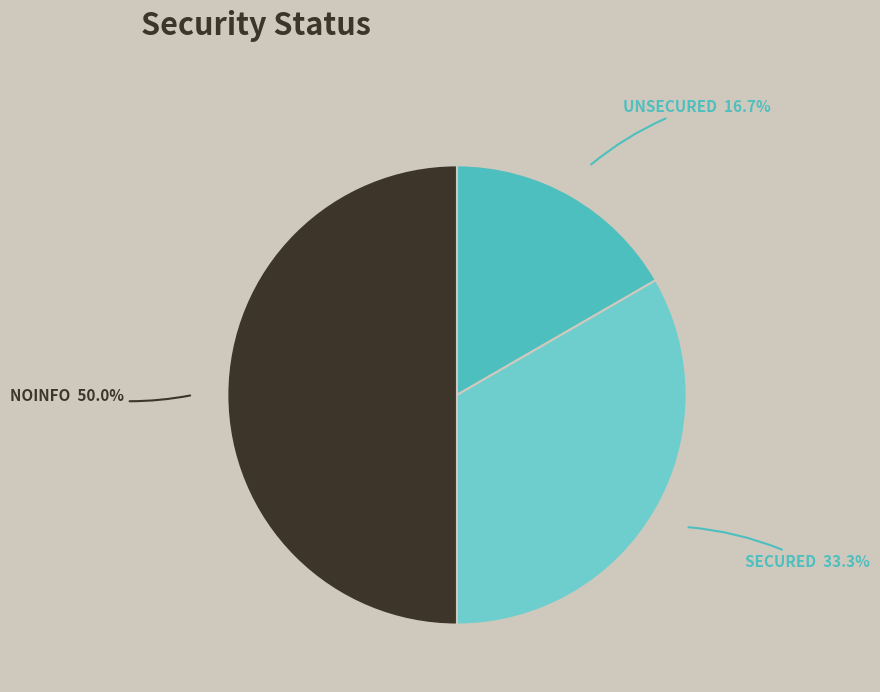

How many segments does this pie chart have?

3